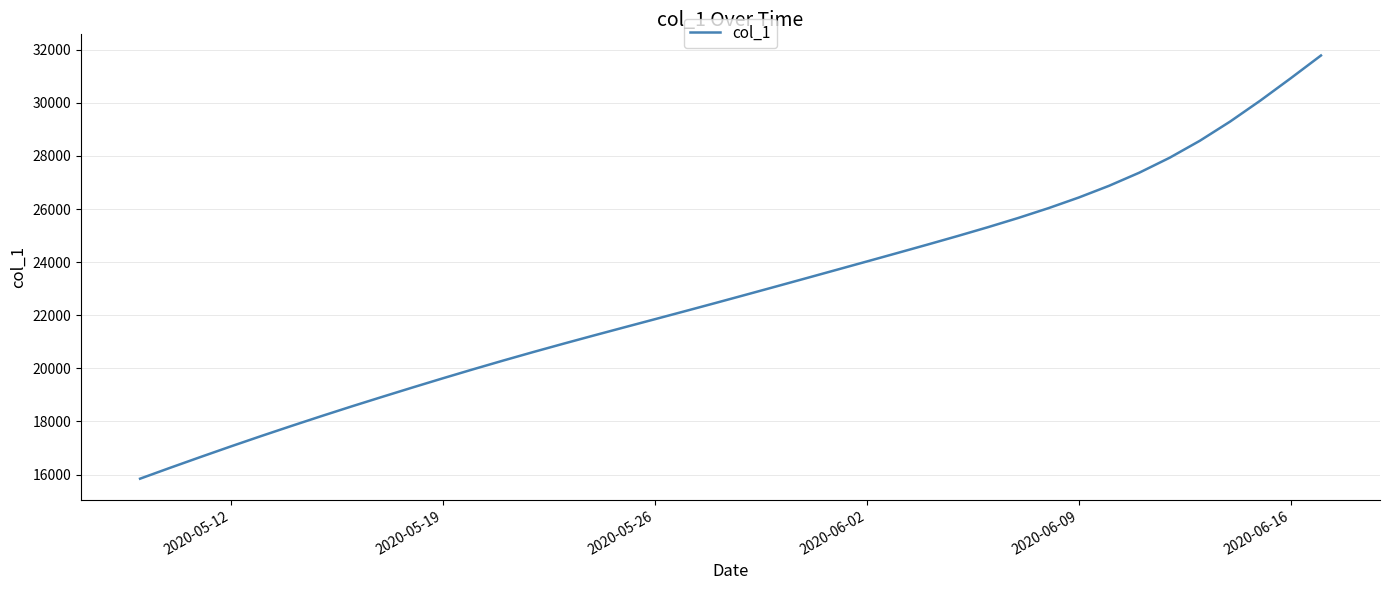

What is the maximum value shown in the chart?

31783.5